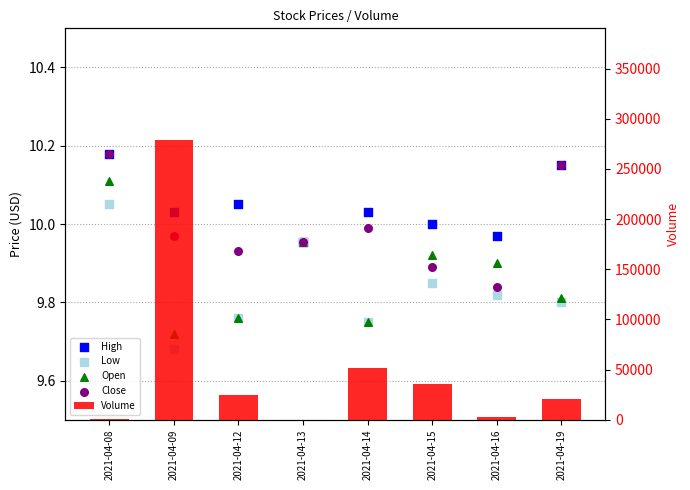

Which series contains the highest Y value?

Volume